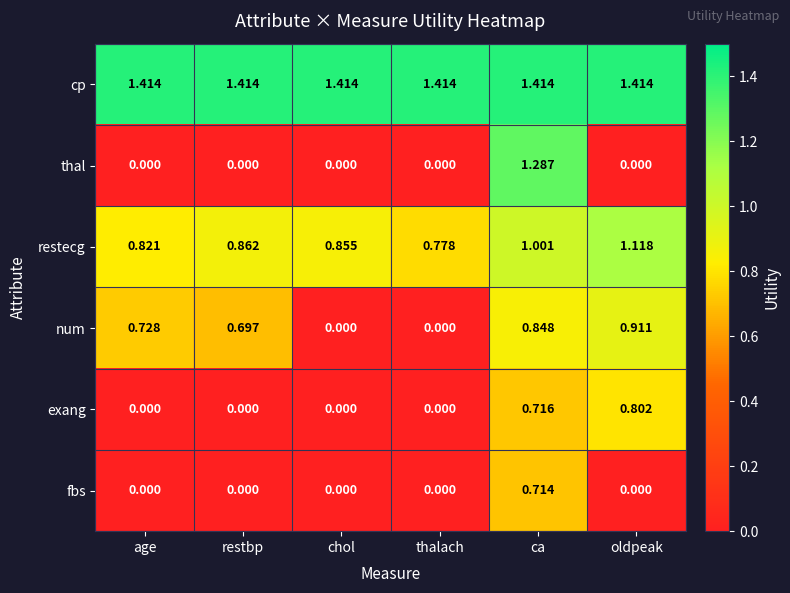

At which label does thal reach its peak?

ca